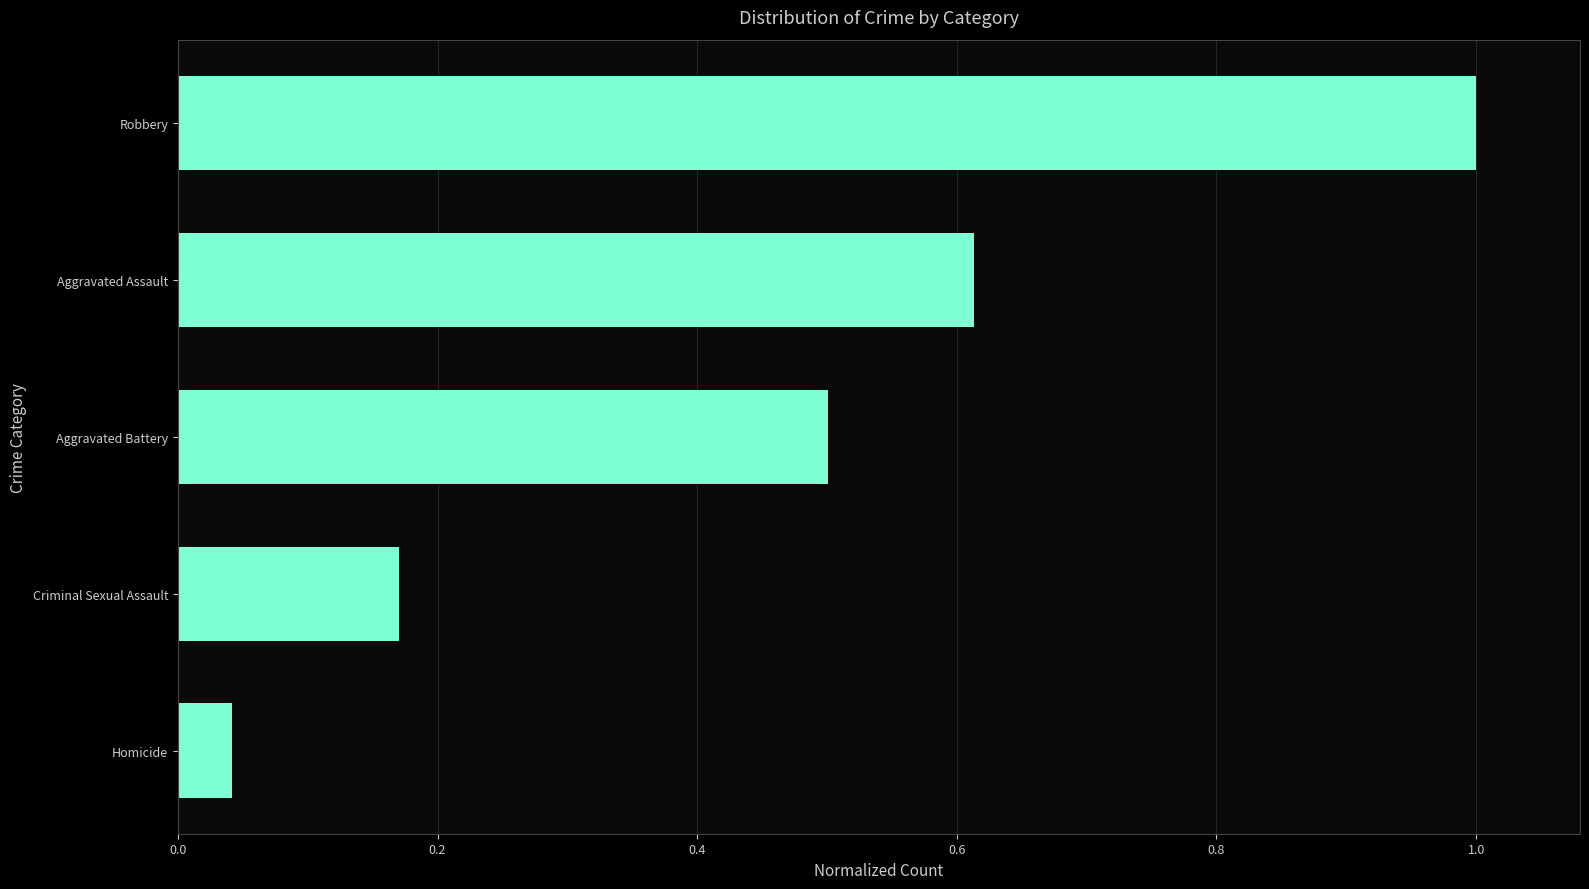

Read the value at Aggravated Battery.

0.5